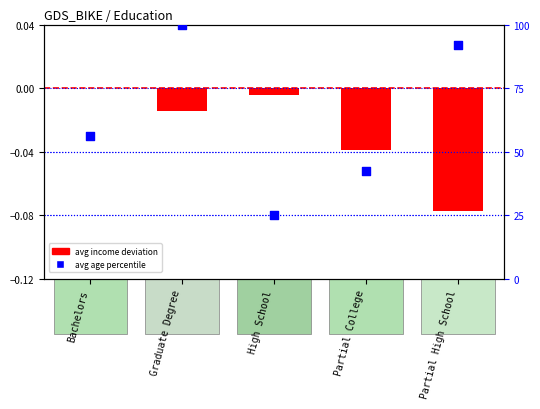

Is the value of avg age percentile at High School greater than the value of avg income deviation at Bachelors?

Yes